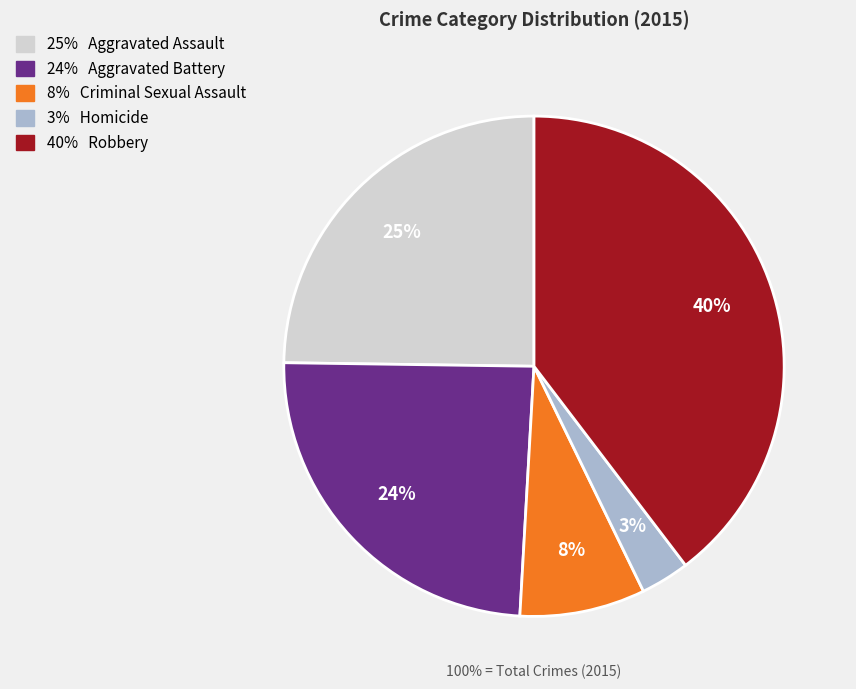

Rank the categories by value from lowest to highest.

Homicide, Criminal Sexual Assault, Aggravated Battery, Aggravated Assault, Robbery